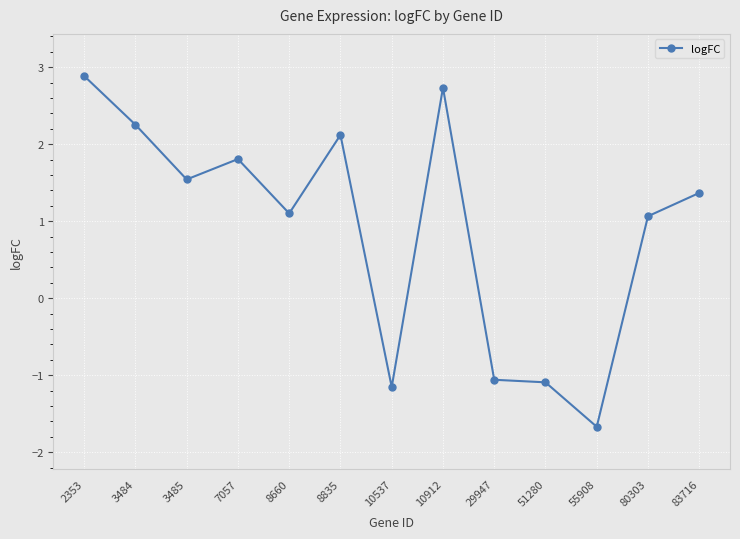

Reading left to right, transcribe all the data shown in this chart.

2.9	2.3	1.5	1.8	1.1	2.1	-1.2	2.7	-1.1	-1.1	-1.7	1.1	1.4